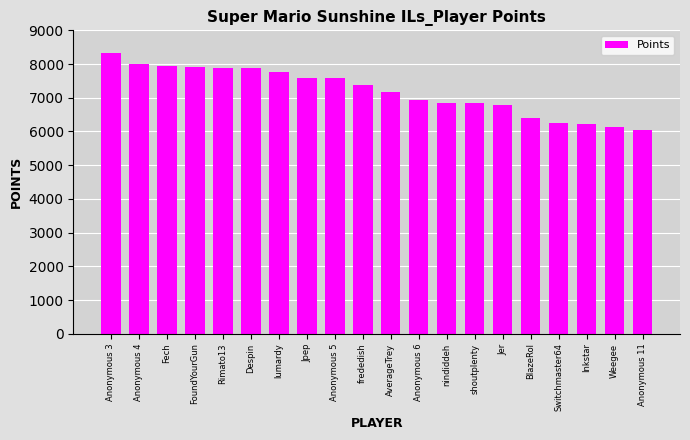

What is the minimum value shown in the chart?

6049